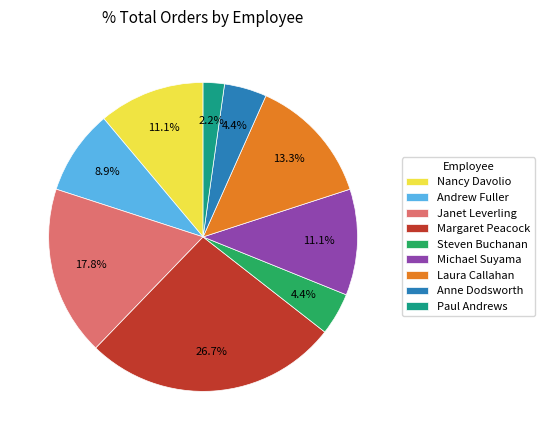

How many segments does this pie chart have?

9